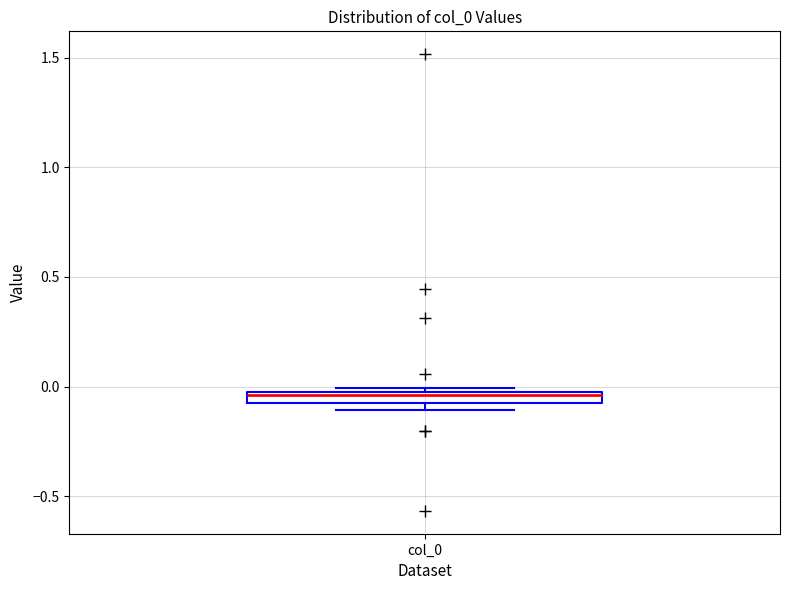

Where does the median line of the box for col_0 sit on the y-axis? The values are not printed on the chart, so give them approximately, as read against the axis.

-0.05